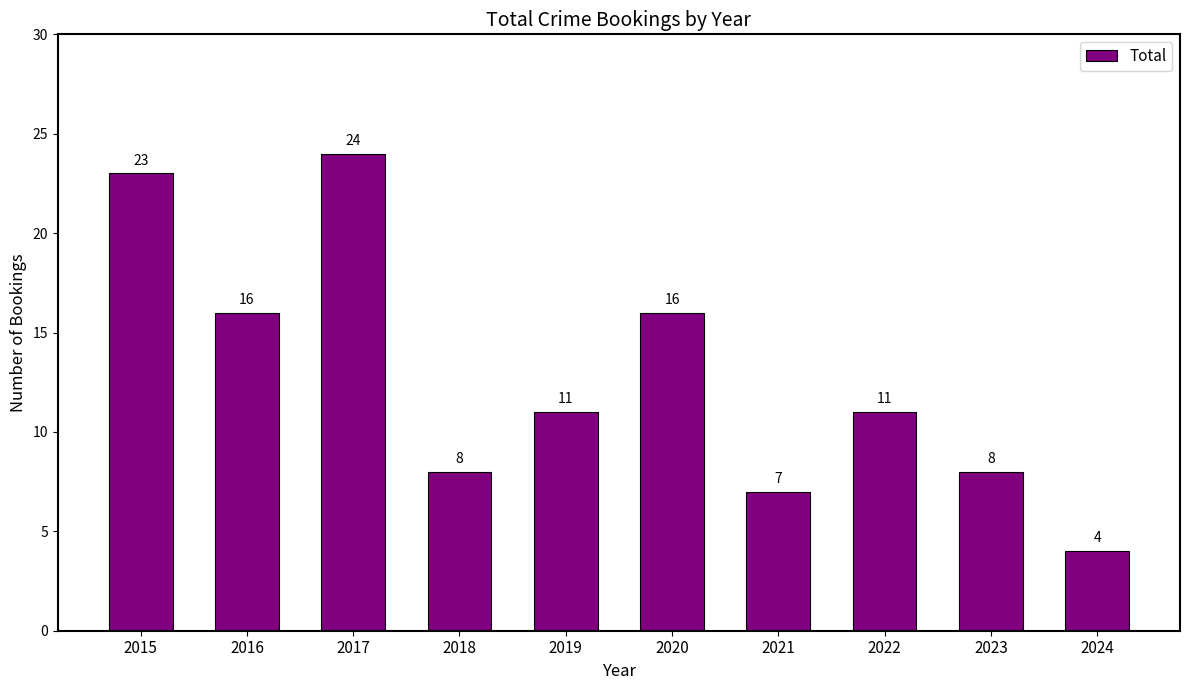

Are the bars grouped side by side (vs. stacked)?

No